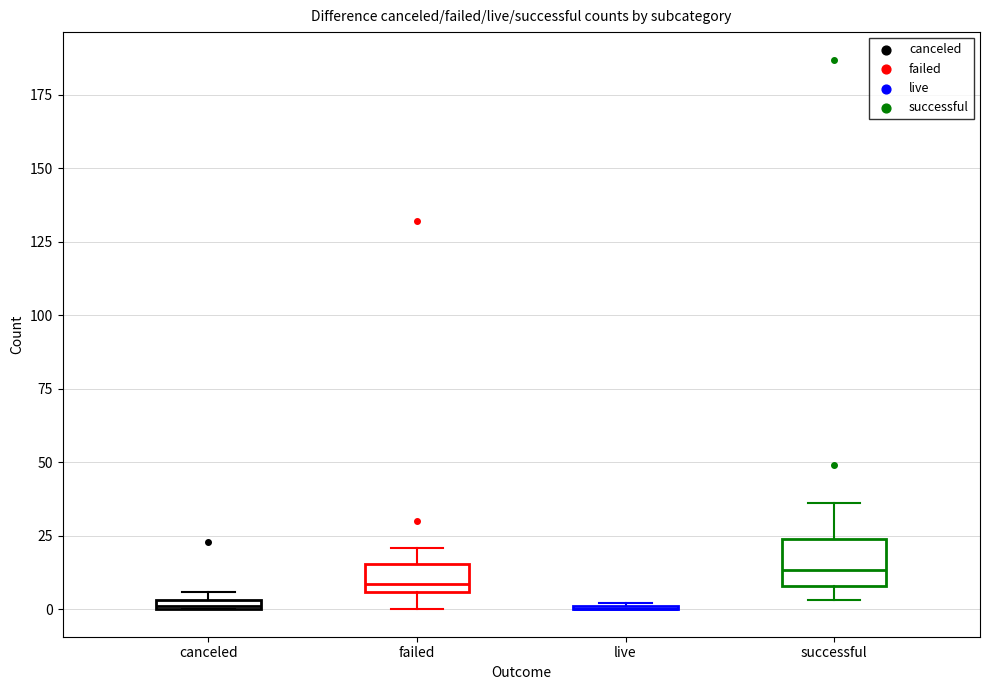

Which box is the tallest, from its lower edge to its upper edge?

successful